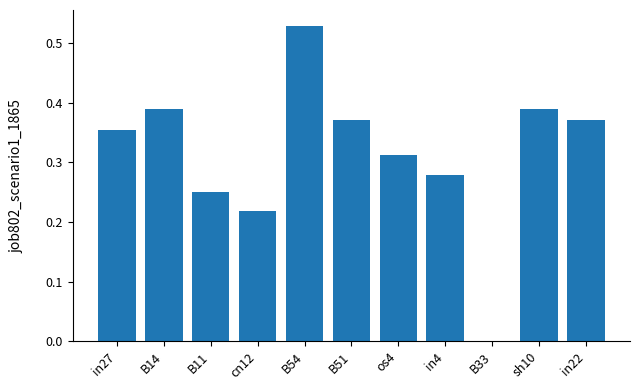

Count the values in the range 0 to 1.

11